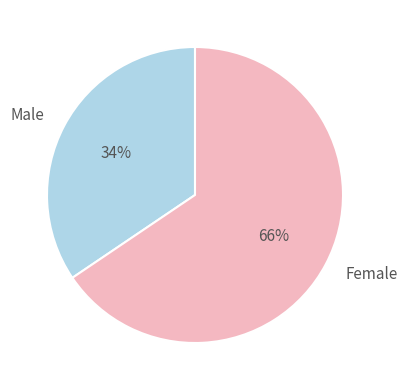

Do Male and Female together represent more than half of the pie?

Yes